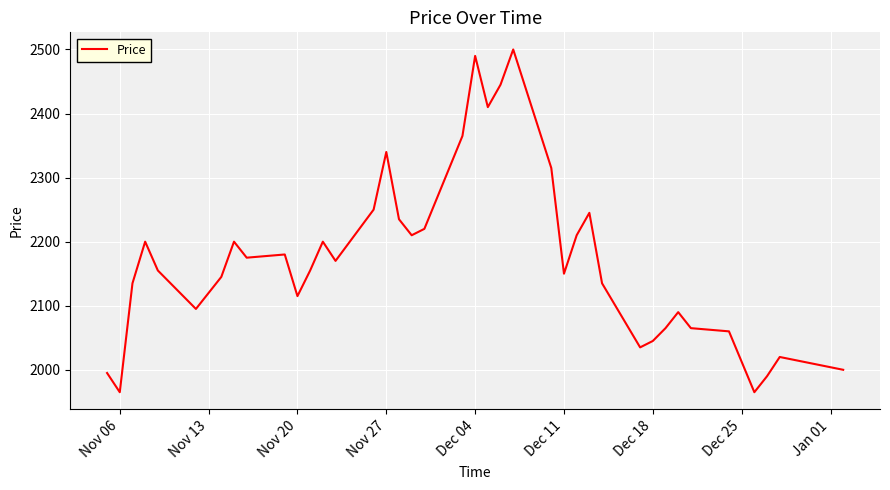

What is the maximum value shown in the chart?

2500